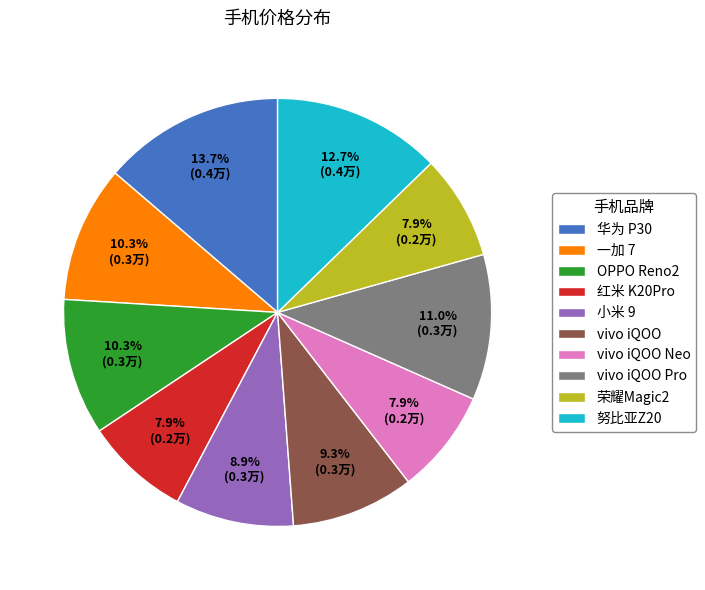

Approximately how many times larger is the value at 荣耀Magic2 compared to 努比亚Z20?

0.6